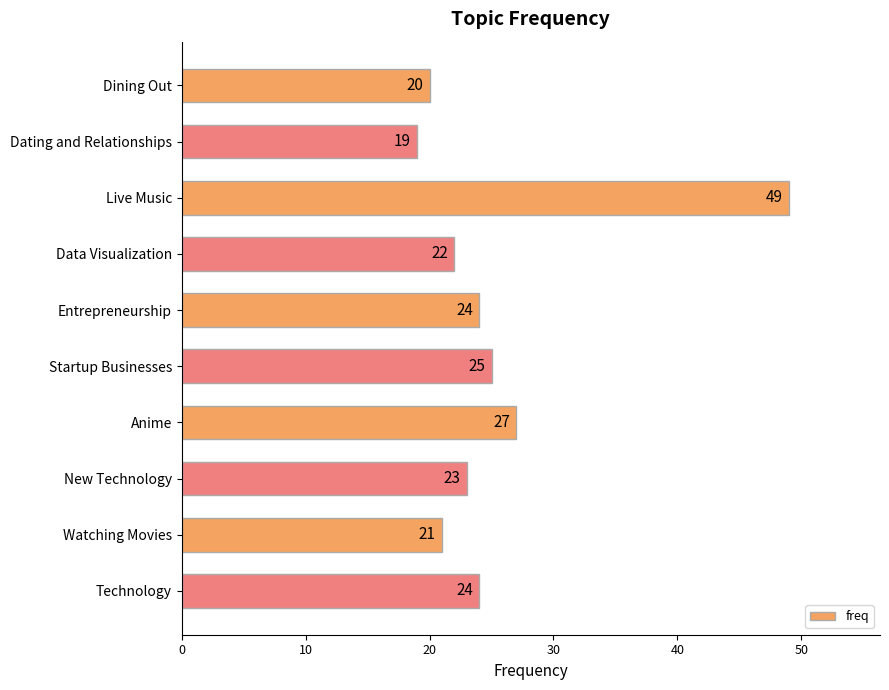

What is the ratio of the value at Anime to the value at Technology?

1.1